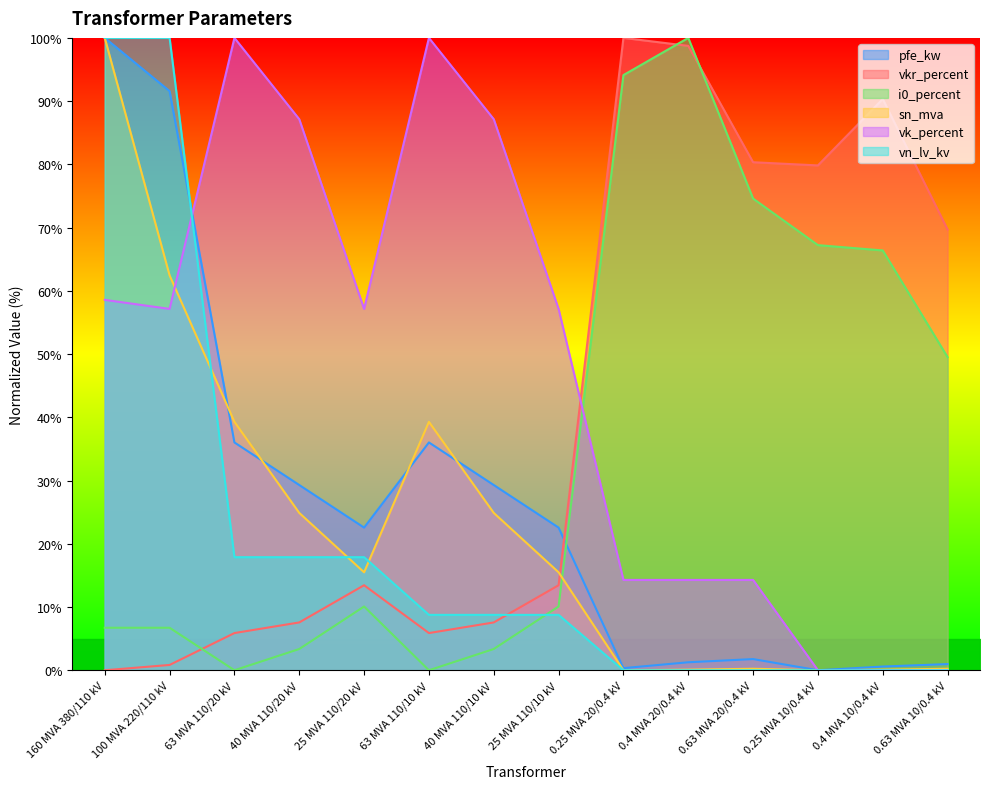

List the series in order of their peak value, lowest first.

pfe_kw, vkr_percent, i0_percent, sn_mva, vk_percent, vn_lv_kv